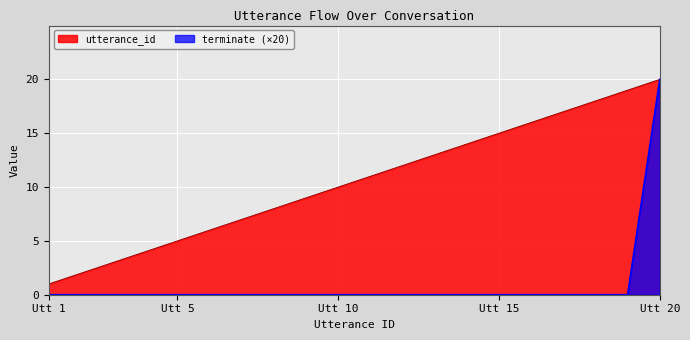

True or false: terminate and utterance_id intersect in this chart.

False